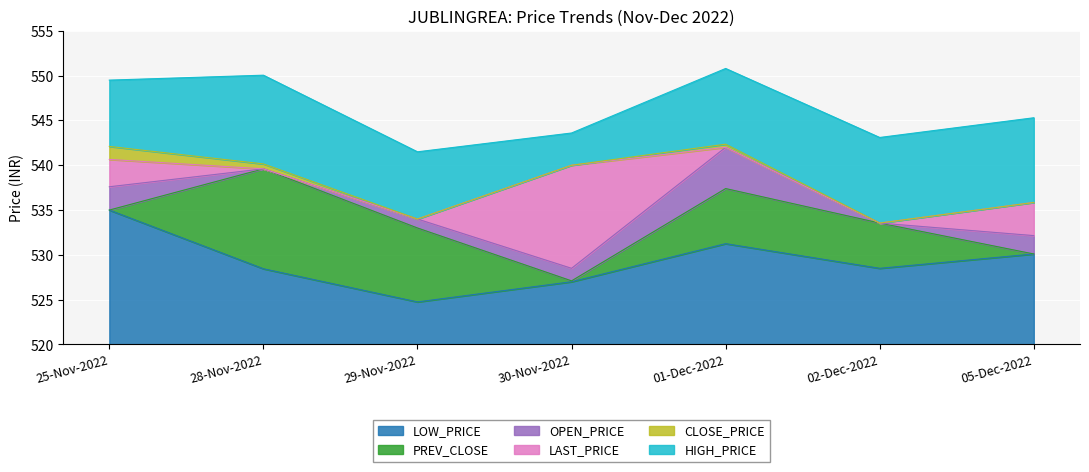

Which series has the largest range (max minus min)?

OPEN_PRICE